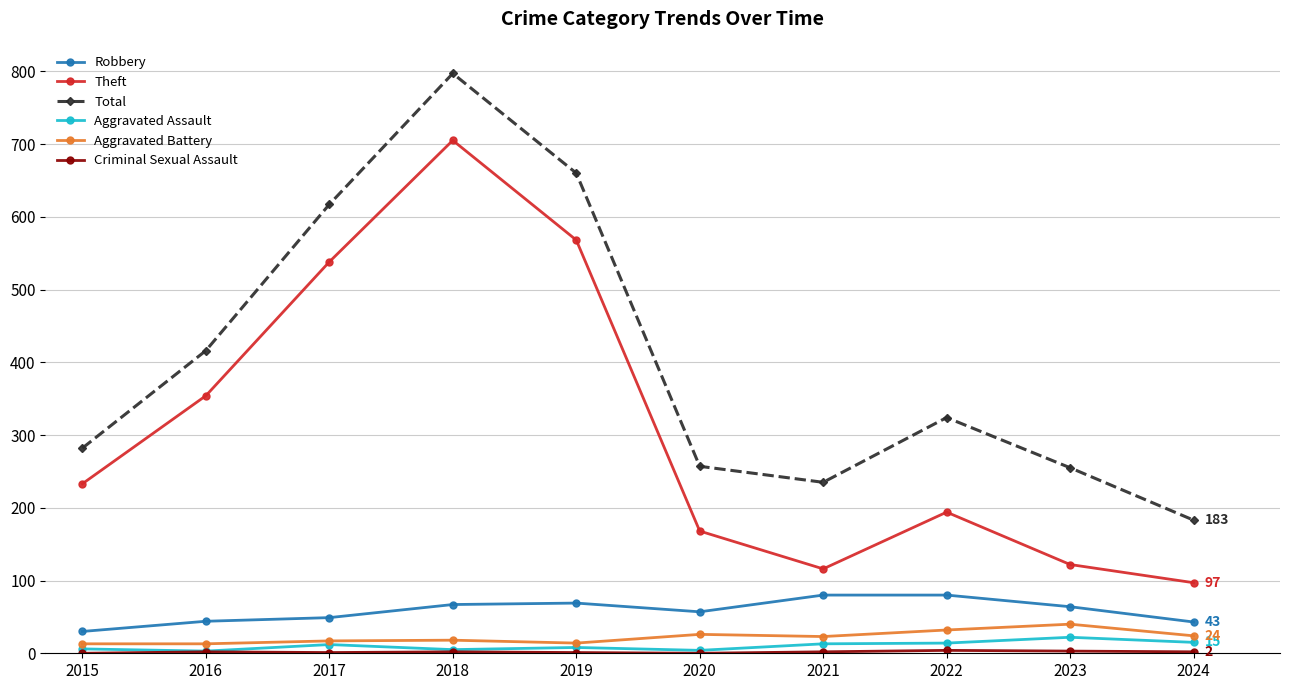

What is the difference between the second highest and second lowest values in the Theft series?

452